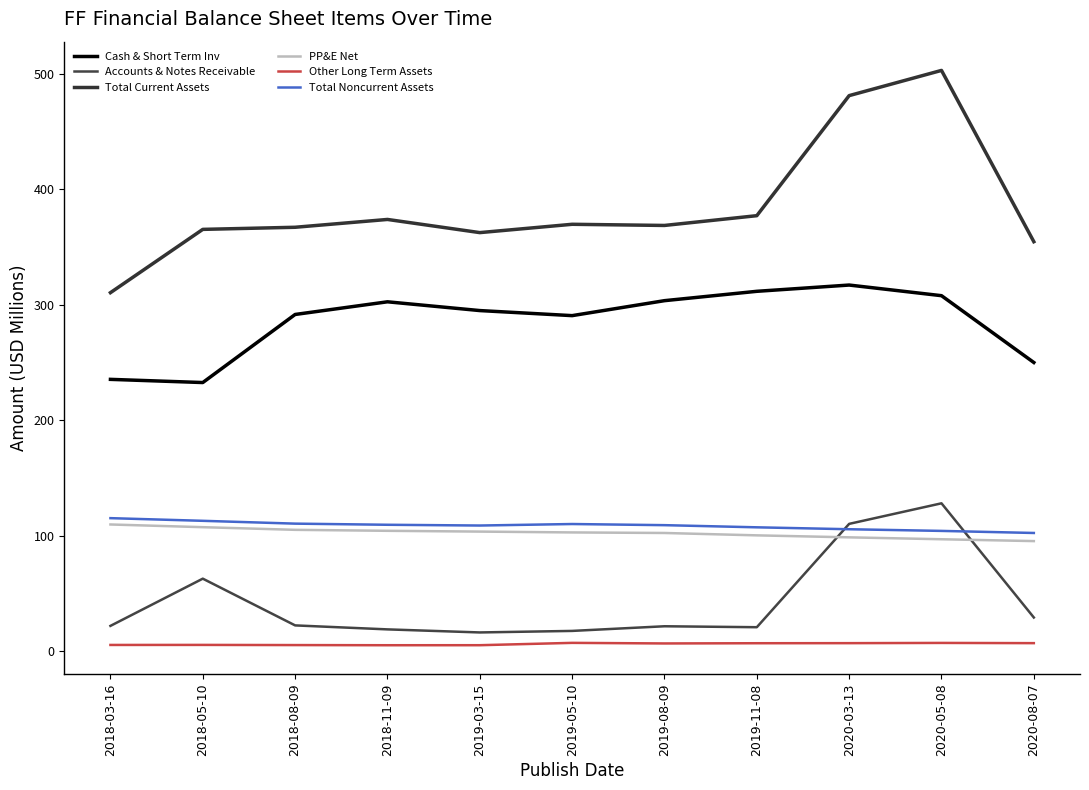

Reading left to right, what are all the values shown in this chart?

Cash & Short Term Inv: 2018-03-16=235.3	2018-05-10=232.6	2018-08-09=291.5	2018-11-09=302.4	2019-03-15=294.9	2019-05-10=290.5	2019-08-09=303.4	2019-11-08=311.5	2020-03-13=317.0	2020-05-08=307.7	2020-08-07=249.9
Accounts & Notes Receivable: 2018-03-16=22.0	2018-05-10=62.8	2018-08-09=22.4	2018-11-09=18.9	2019-03-15=16.3	2019-05-10=17.6	2019-08-09=21.6	2019-11-08=20.8	2020-03-13=110.3	2020-05-08=128.1	2020-08-07=29.2
Total Current Assets: 2018-03-16=310.4	2018-05-10=365.1	2018-08-09=367.0	2018-11-09=373.7	2019-03-15=362.3	2019-05-10=369.5	2019-08-09=368.5	2019-11-08=377.0	2020-03-13=480.9	2020-05-08=502.7	2020-08-07=354.5
PP&E Net: 2018-03-16=109.7	2018-05-10=107.4	2018-08-09=105.1	2018-11-09=104.3	2019-03-15=103.6	2019-05-10=102.8	2019-08-09=102.4	2019-11-08=100.3	2020-03-13=98.6	2020-05-08=96.9	2020-08-07=95.3
Other Long Term Assets: 2018-03-16=5.5	2018-05-10=5.5	2018-08-09=5.4	2018-11-09=5.2	2019-03-15=5.2	2019-05-10=7.3	2019-08-09=6.8	2019-11-08=7.0	2020-03-13=7.0	2020-05-08=7.2	2020-08-07=7.0
Total Noncurrent Assets: 2018-03-16=115.2	2018-05-10=112.9	2018-08-09=110.5	2018-11-09=109.5	2019-03-15=108.8	2019-05-10=110.1	2019-08-09=109.1	2019-11-08=107.3	2020-03-13=105.6	2020-05-08=104.2	2020-08-07=102.4